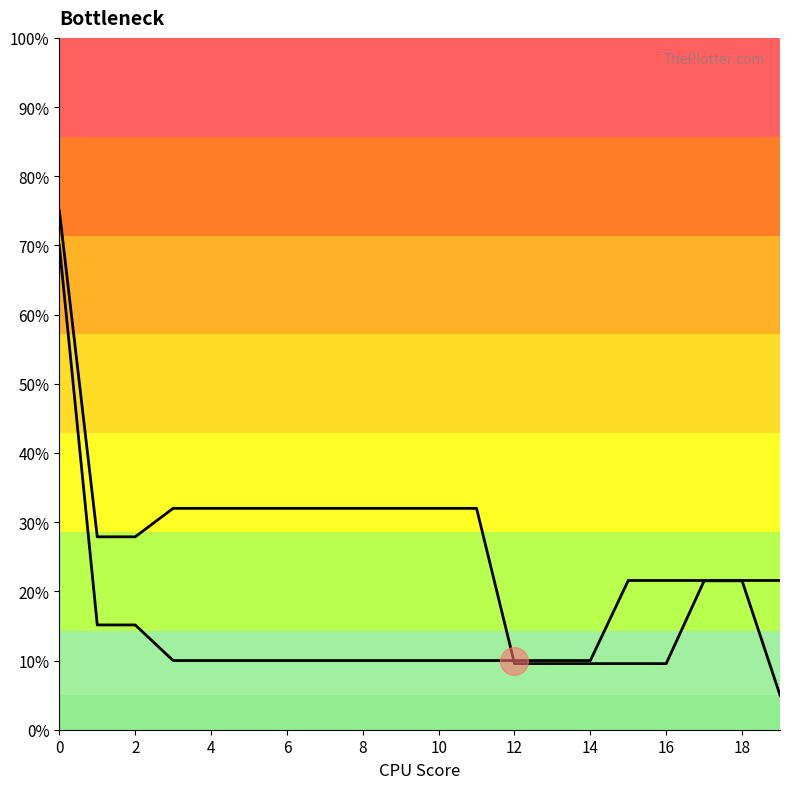

After their last crossing, which series has the higher values: Row 2 line or Row 1 line?

Row 1 line